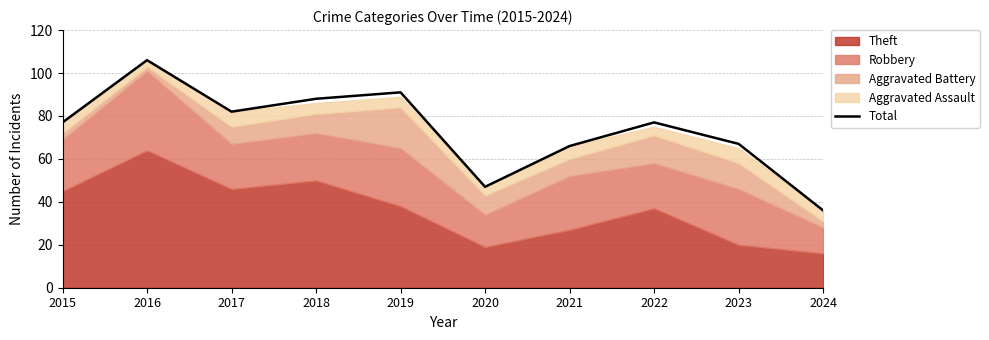

Reading left to right, extract all data points from this chart.

77	106	82	88	91	47	66	77	67	36